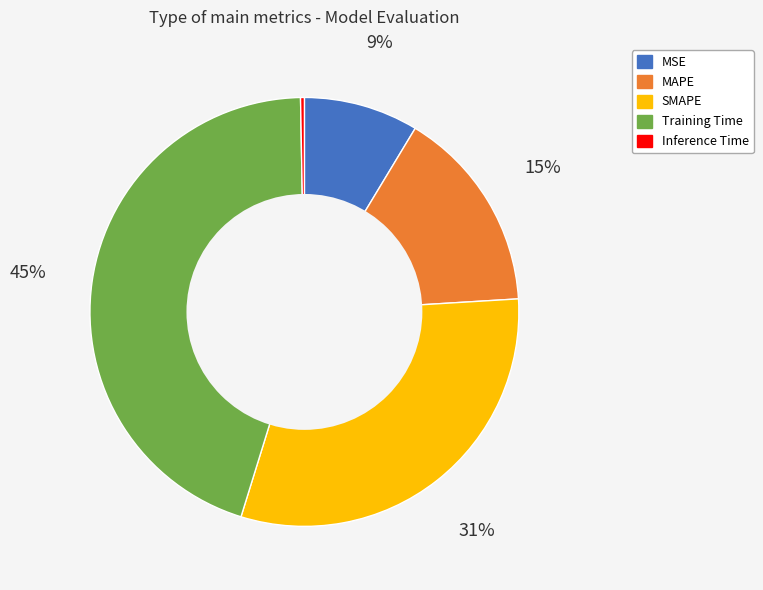

What is the smallest slice in the pie chart?

Inference Time